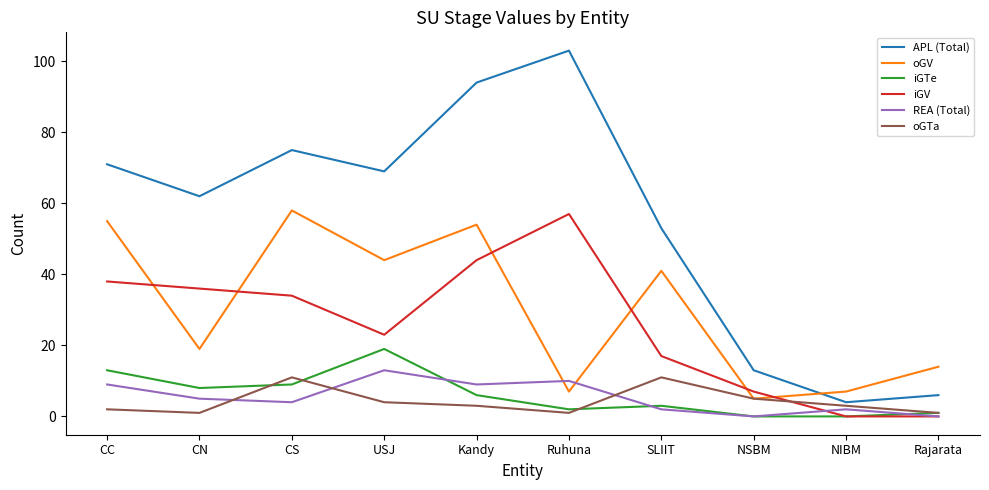

True or false: APL (Total) and oGTa intersect in this chart.

False